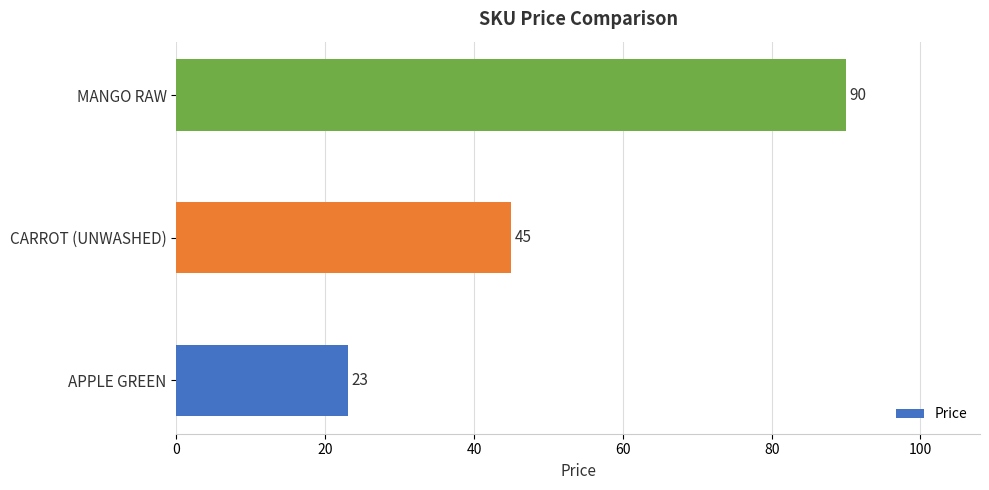

List the labels in order of value, smallest first.

APPLE GREEN, CARROT (UNWASHED), MANGO RAW